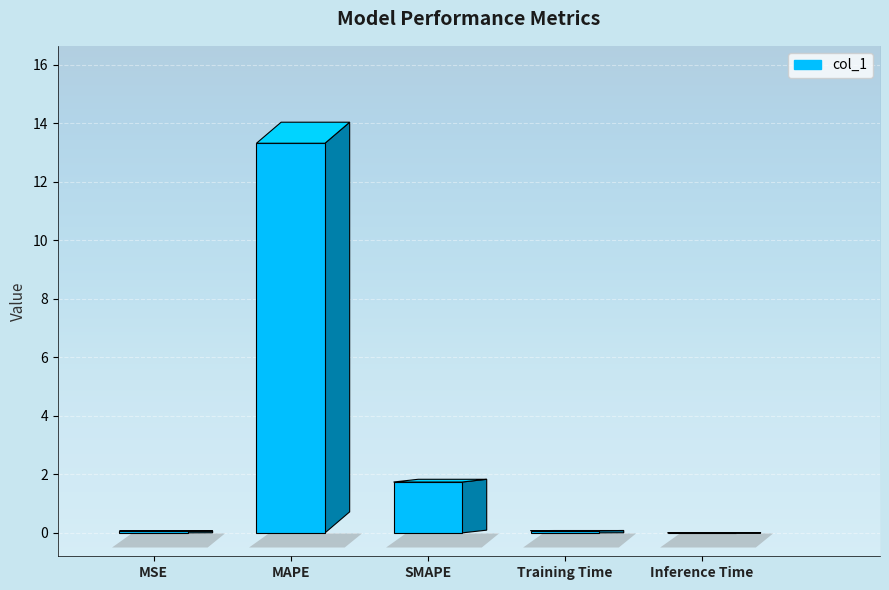

How many bars are there in total?

5